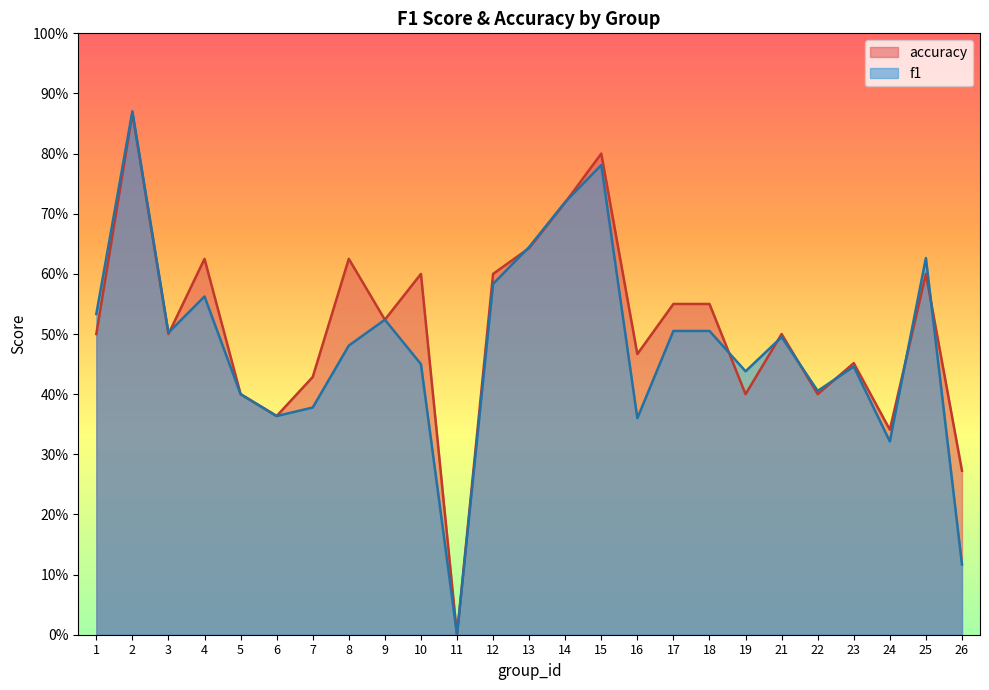

True or false: accuracy has more than 1 interior local peaks.

True